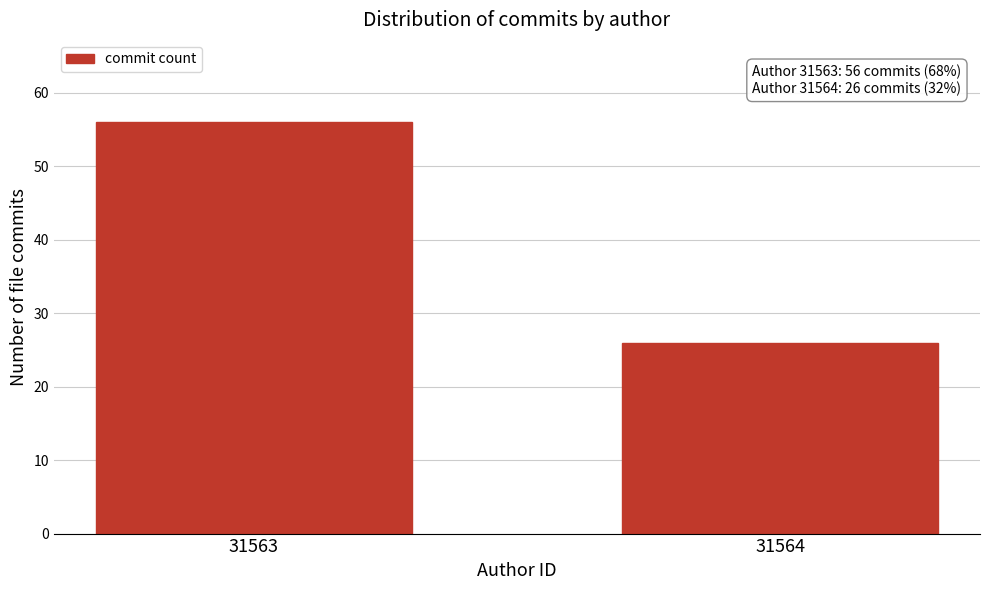

Reading right to left, extract all data points from this chart.

26	56